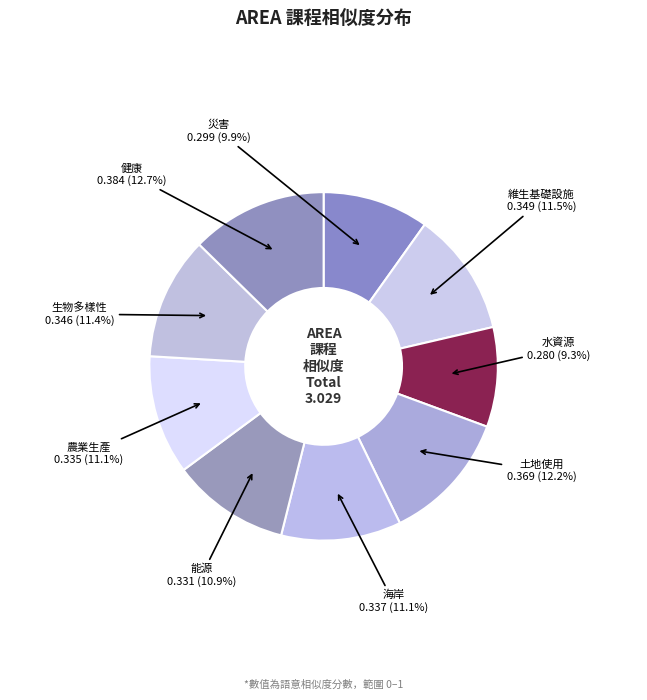

What is the smallest slice in the pie chart?

水資源